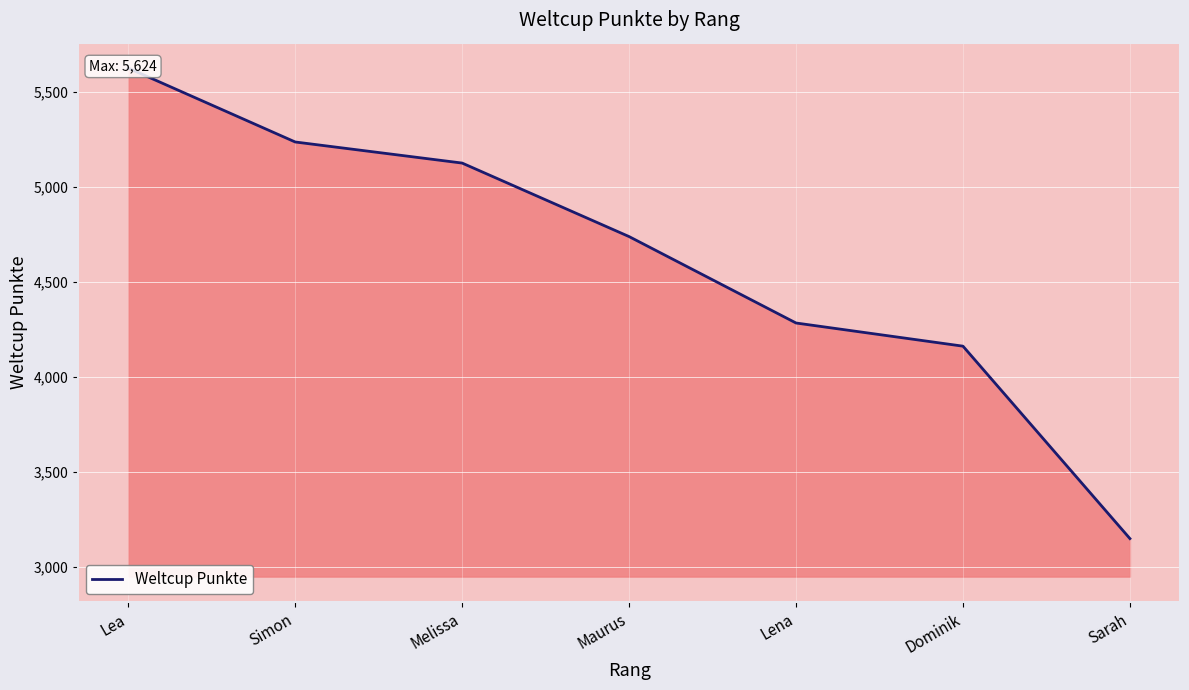

What is the difference between the second highest and second lowest values?

1075